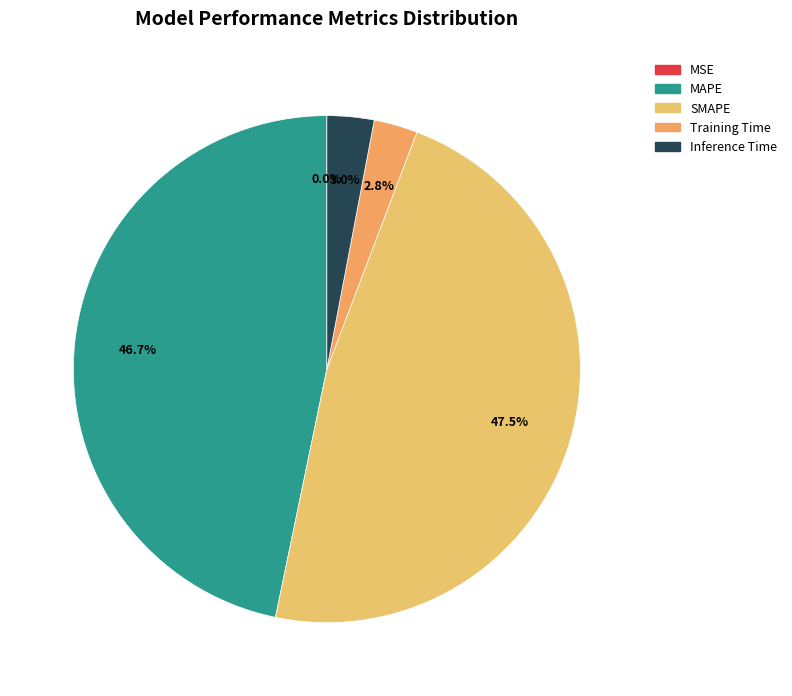

What is the change in value from MSE to Inference Time?

+0.2